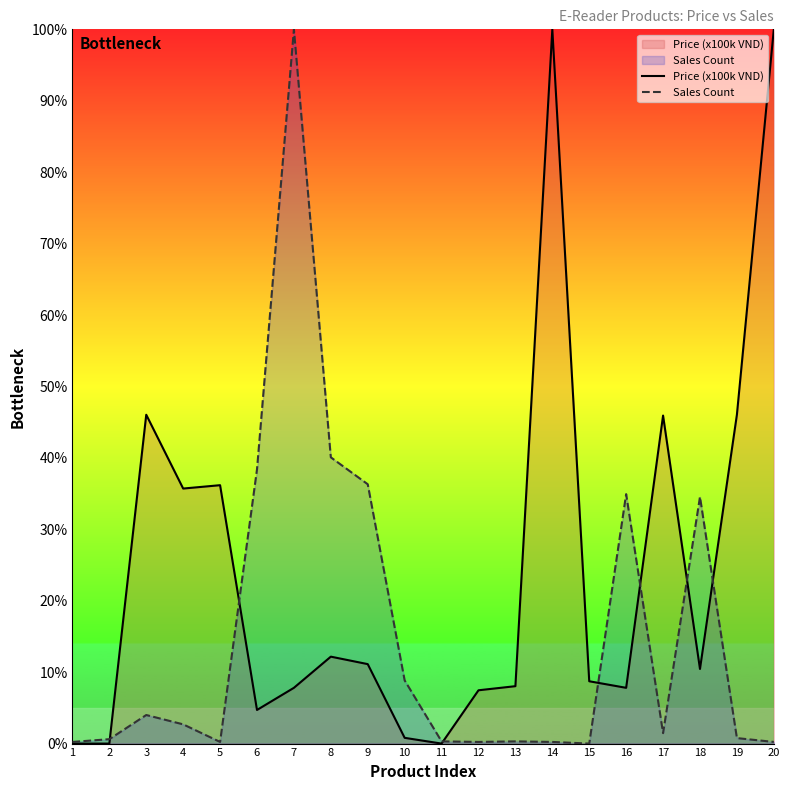

How many times do Price (x100k VND) and Sales Count cross each other?

7